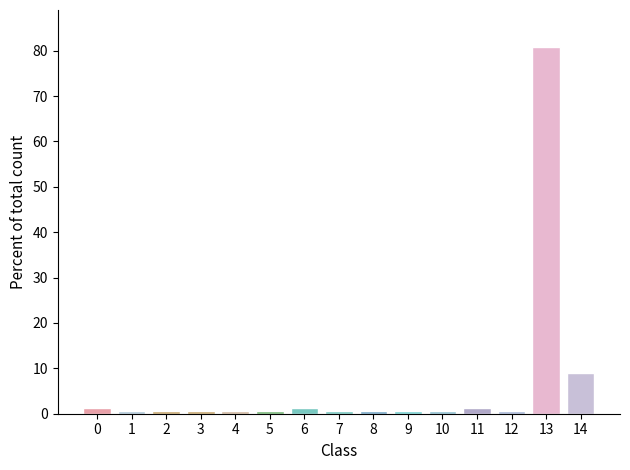

Reading left to right, what are all the values shown in this chart?

0=1.3	1=0.6	2=0.6	3=0.6	4=0.6	5=0.6	6=1.3	7=0.6	8=0.6	9=0.6	10=0.6	11=1.3	12=0.6	13=80.9	14=8.9